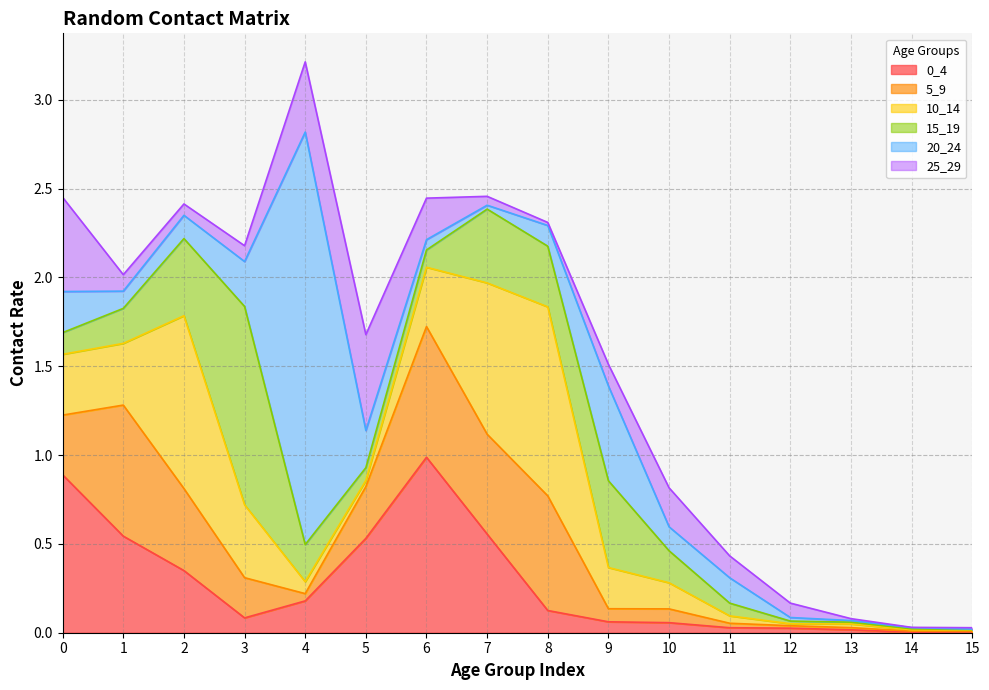

Reading left to right, extract all data points from this chart.

0_4: 0.9	0.5	0.3	0.1	0.2	0.5	1.0	0.6	0.1	0.1	0.1	0.0	0.0	0.0	0.0	0.0
5_9: 0.3	0.7	0.5	0.2	0.0	0.3	0.7	0.6	0.6	0.1	0.1	0.0	0.0	0.0	0.0	0.0
10_14: 0.3	0.3	1.0	0.4	0.1	0.0	0.3	0.9	1.1	0.2	0.1	0.0	0.0	0.0	0.0	0.0
15_19: 0.1	0.2	0.4	1.1	0.2	0.1	0.1	0.4	0.3	0.5	0.2	0.1	0.0	0.0	0.0	0.0
20_24: 0.2	0.1	0.1	0.3	2.3	0.2	0.1	0.0	0.1	0.5	0.1	0.1	0.0	0.0	0.0	0.0
25_29: 0.5	0.1	0.1	0.1	0.4	0.5	0.2	0.1	0.0	0.1	0.2	0.1	0.1	0.0	0.0	0.0